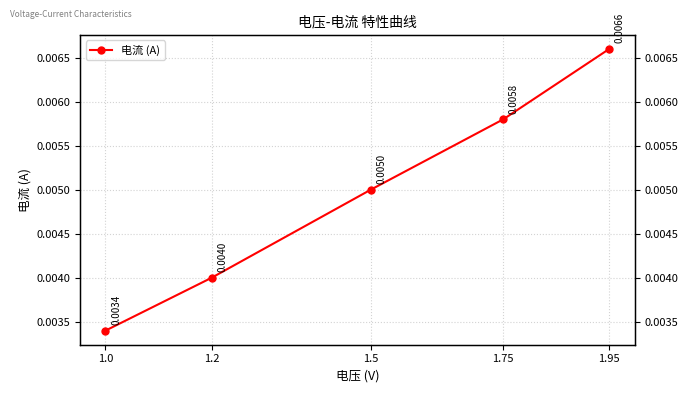

How many lines are shown in the chart?

1